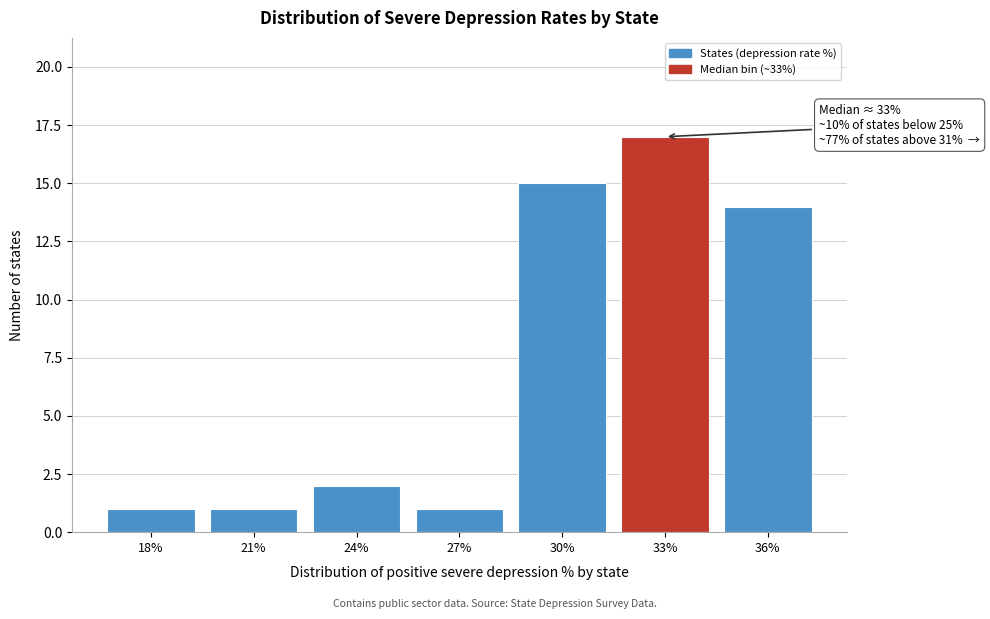

Reading left to right, list all the values displayed in this chart.

18%=1	21%=1	24%=2	27%=1	30%=15	33%=17	36%=14